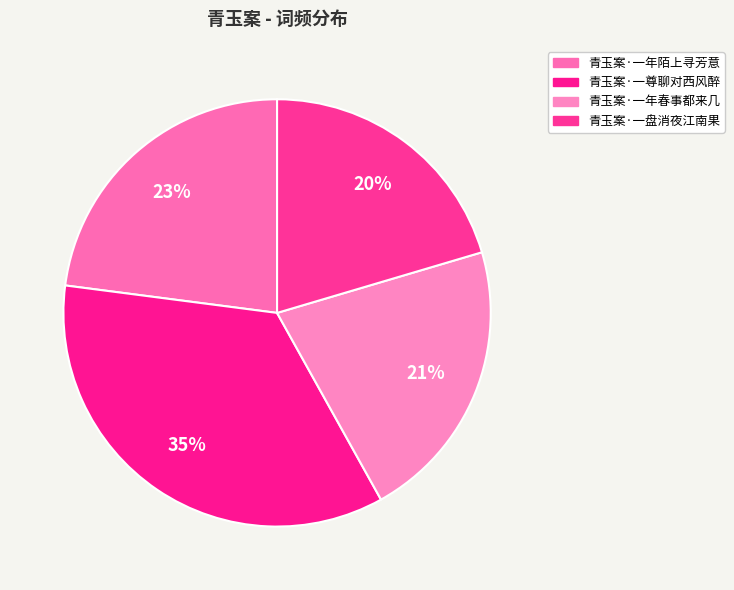

Which slice is the smallest?

青玉案·一盘消夜江南果